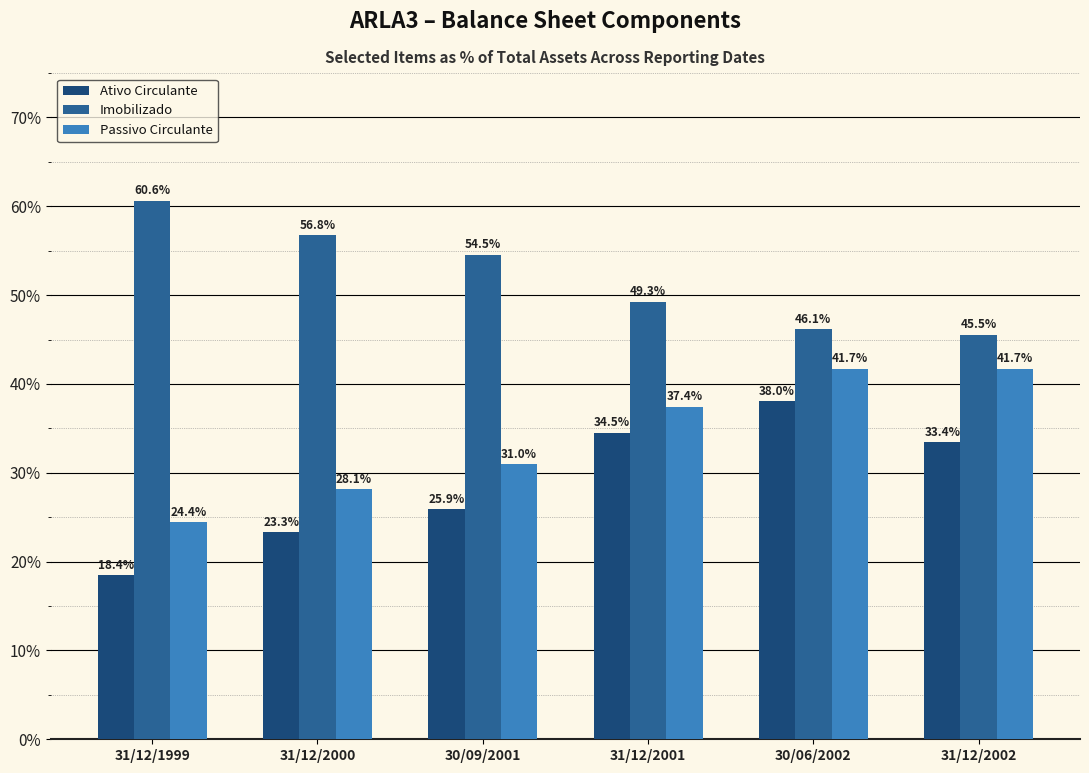

What position from the left is 30/06/2002?

5